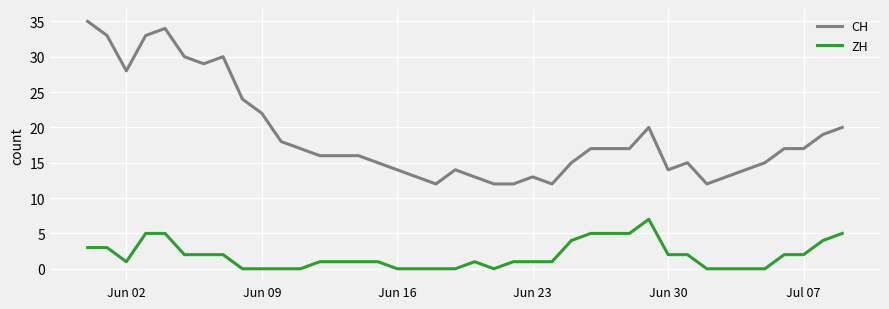

Which series has the widest spread of values?

CH